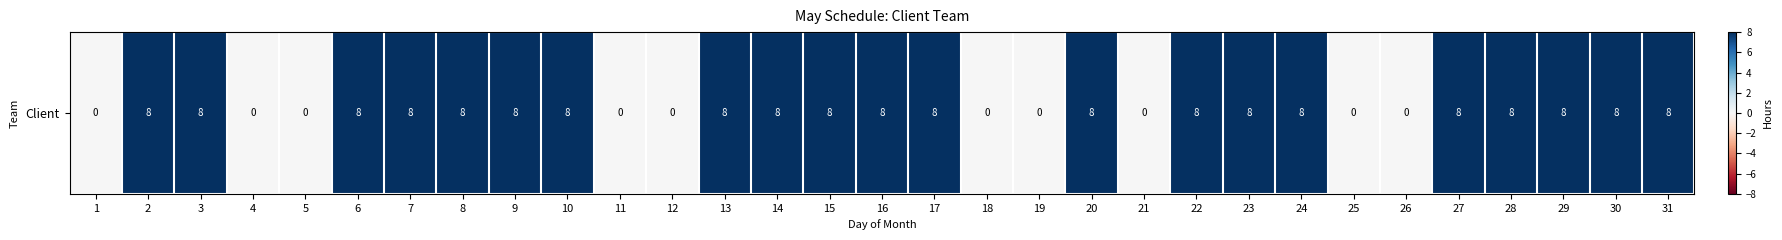

List the labels in order of value, largest first.

2, 3, 6, 7, 8, 9, 10, 13, 14, 15, 16, 17, 20, 22, 23, 24, 27, 28, 29, 30, 31, 1, 4, 5, 11, 12, 18, 19, 21, 25, 26